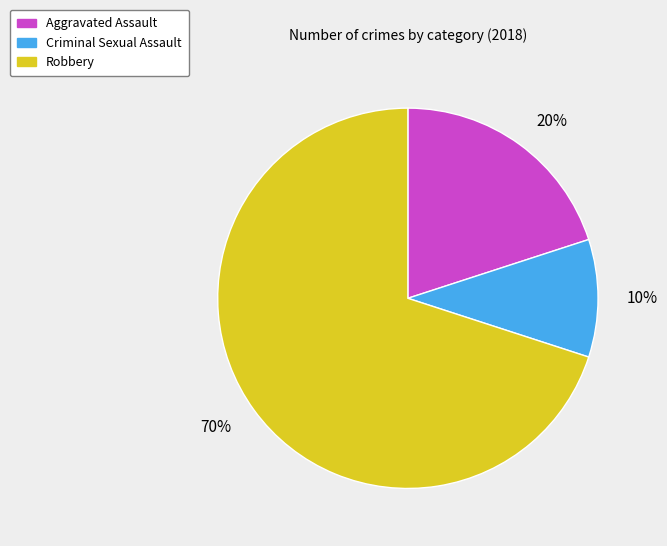

Rank the categories by value from lowest to highest.

Criminal Sexual Assault, Aggravated Assault, Robbery